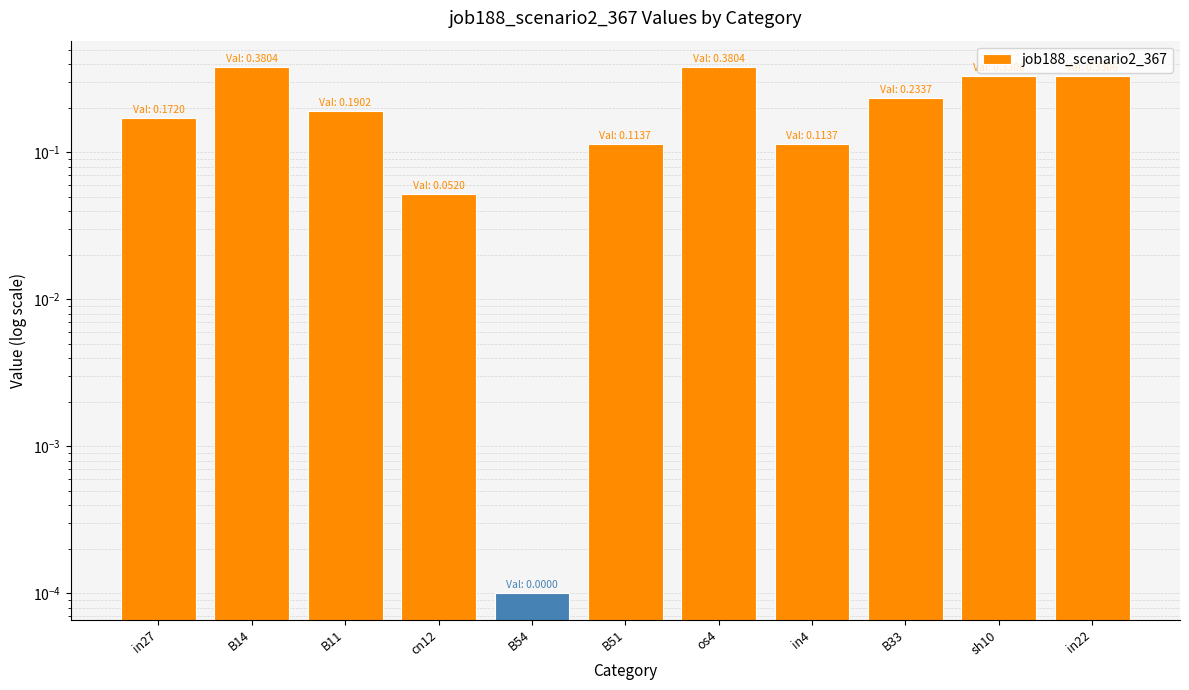

What is the change in value from B11 to sh10?

+0.1